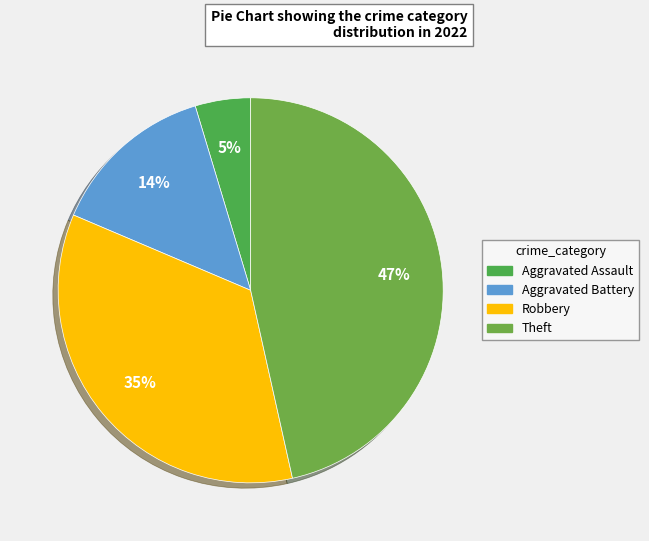

How many segments does this pie chart have?

4